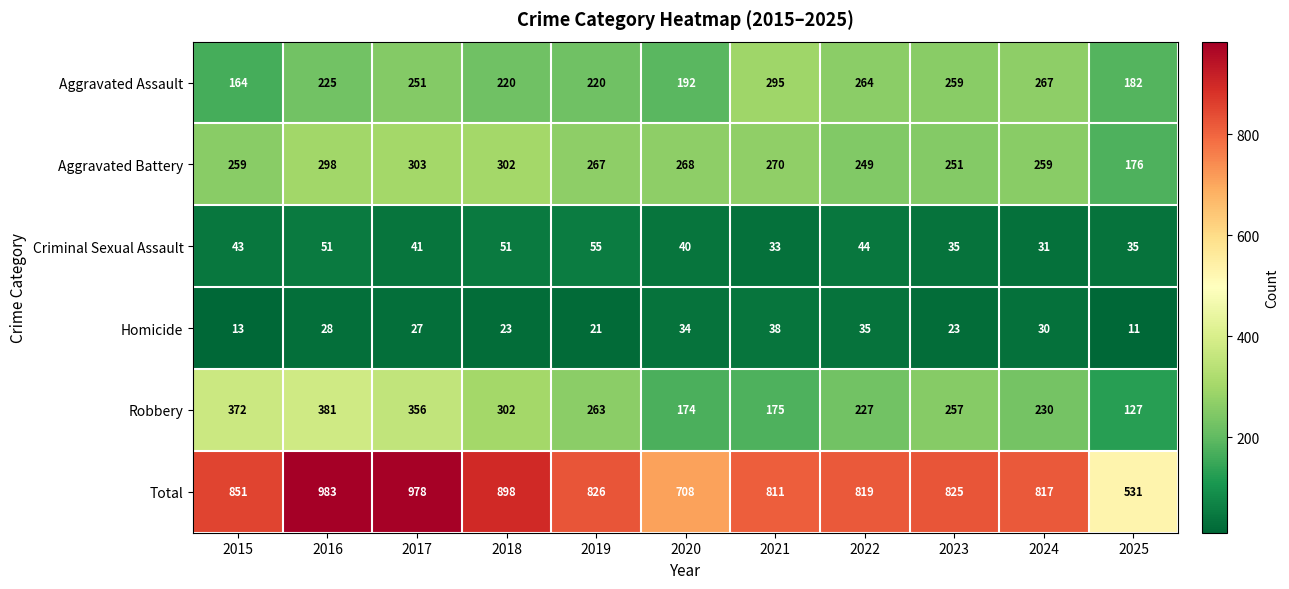

What is the sum of all Homicide values?

283